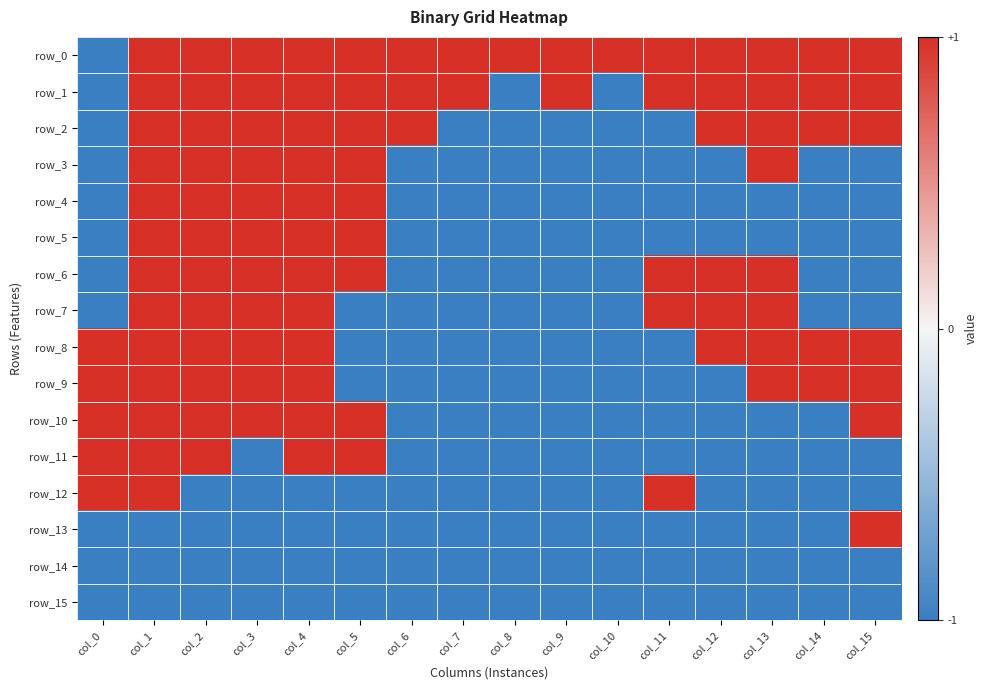

Rank the series at col_14 from lowest to highest value.

row_3, row_4, row_5, row_6, row_7, row_10, row_11, row_12, row_13, row_14, row_15, row_0, row_1, row_2, row_8, row_9